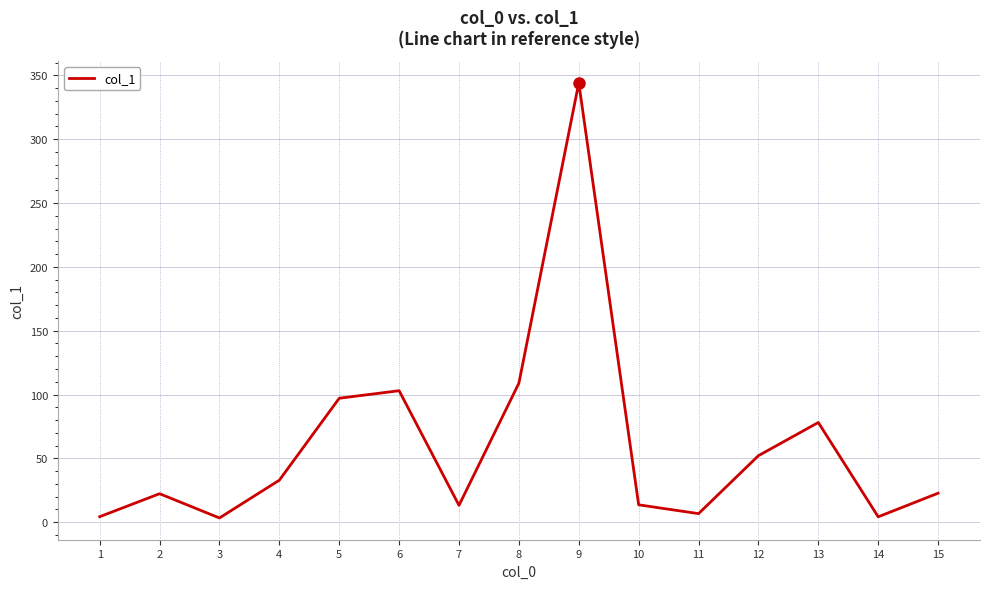

The value at 4 is 46.0. True or false?

False